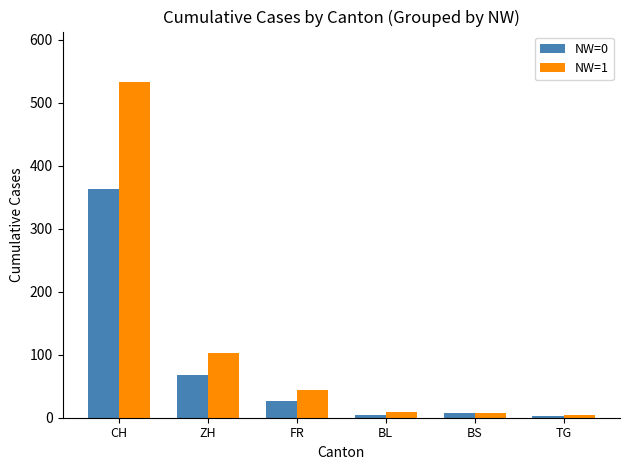

What is the label of the 3rd bar from the left?

FR